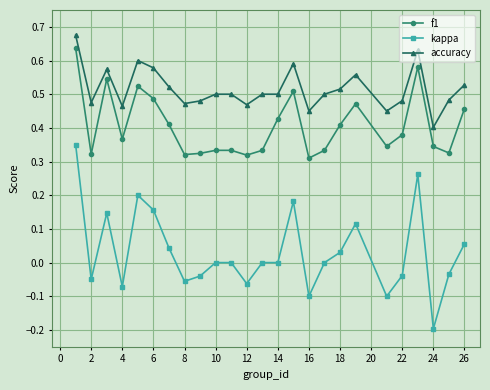

Which series has the largest range (max minus min)?

kappa